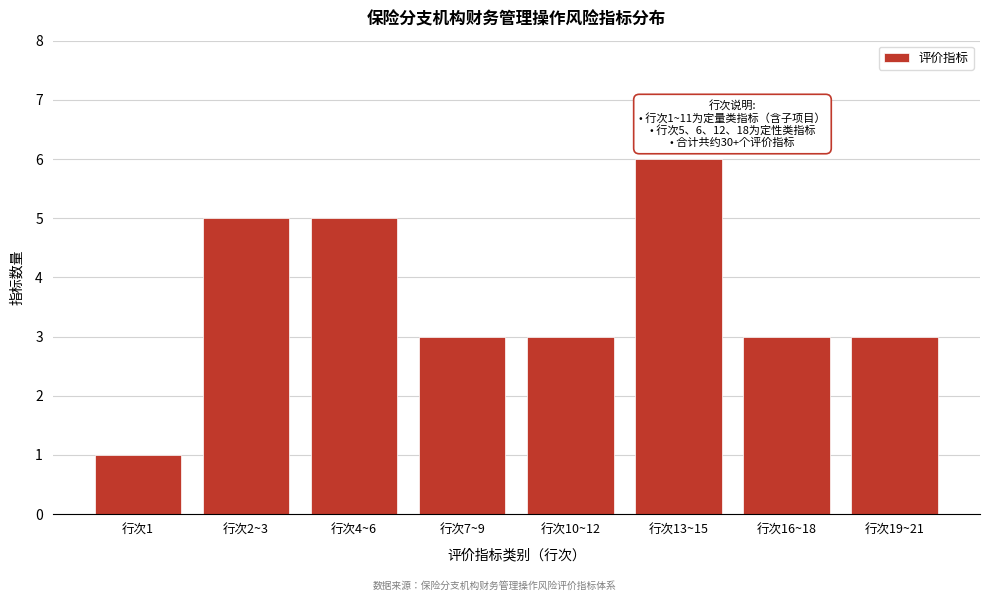

Reading left to right, extract all data points from this chart.

行次1=1	行次2~3=5	行次4~6=5	行次7~9=3	行次10~12=3	行次13~15=6	行次16~18=3	行次19~21=3